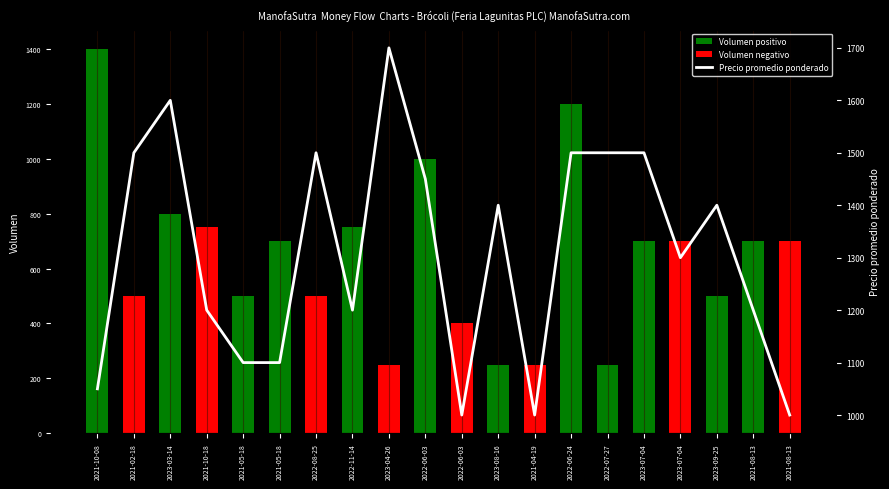

Reading right to left, what are all the values shown in this chart?

1000	1200	1400	1300	1500	1500	1500	1000	1400	1000	1450	1700	1200	1500	1100	1100	1200	1600	1500	1050